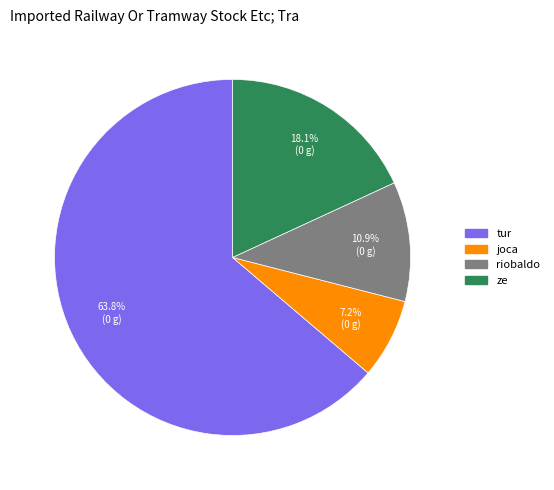

How many slices are in this pie chart?

4